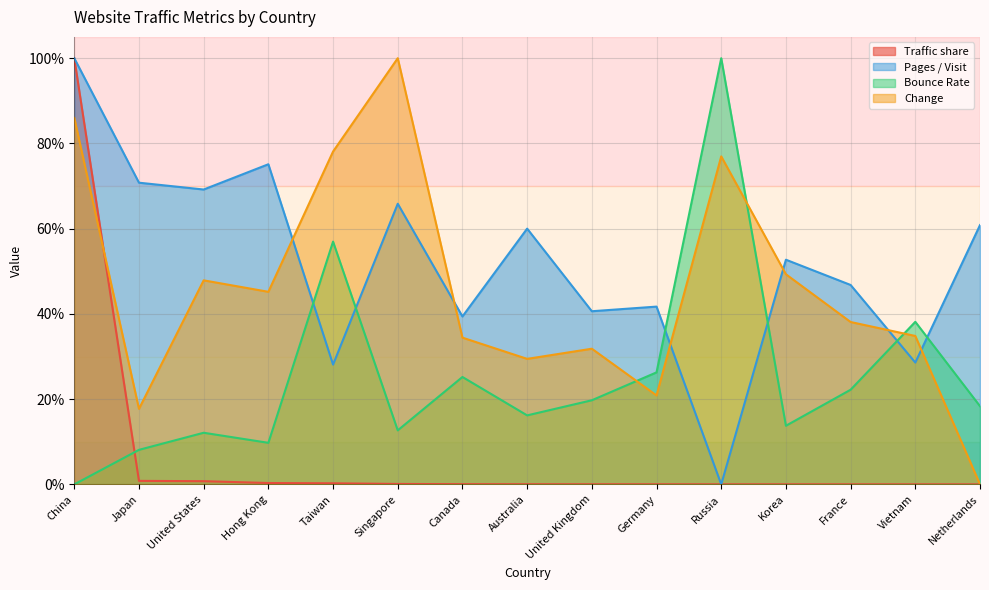

Is it true that Traffic share equals 0.0 at United Kingdom?

False